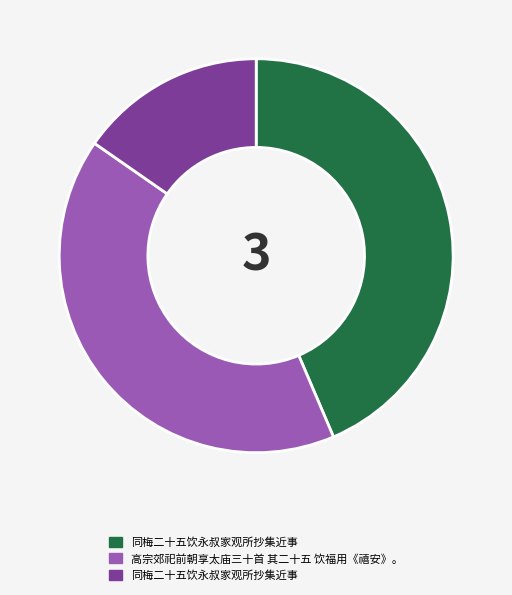

Does any single category account for the majority?

No